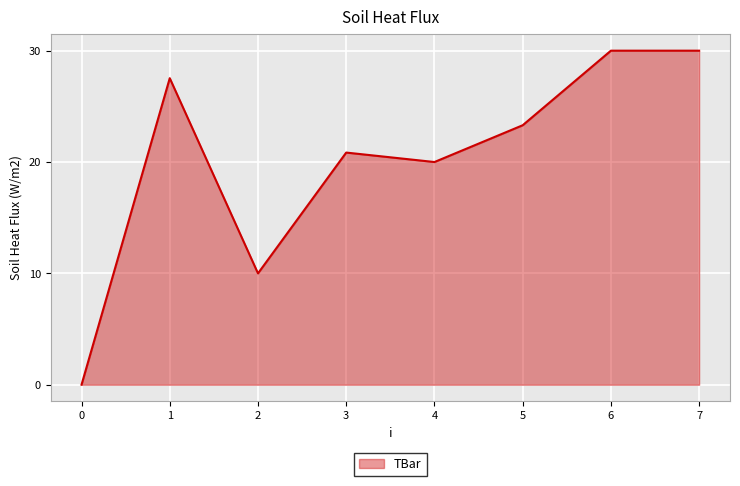

What is the greatest value displayed?

30.0